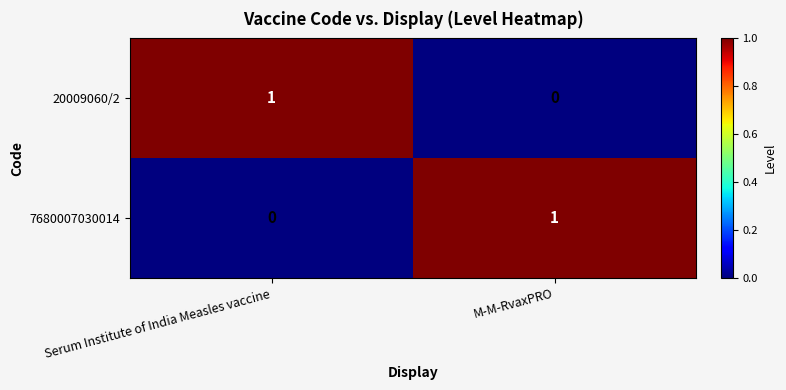

Is it true that 7680007030014 equals 1 at Serum Institute of India Measles vaccine?

False